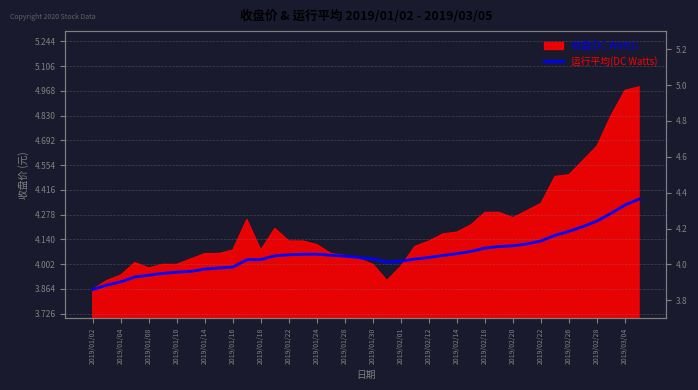

How many lines are shown in the chart?

1